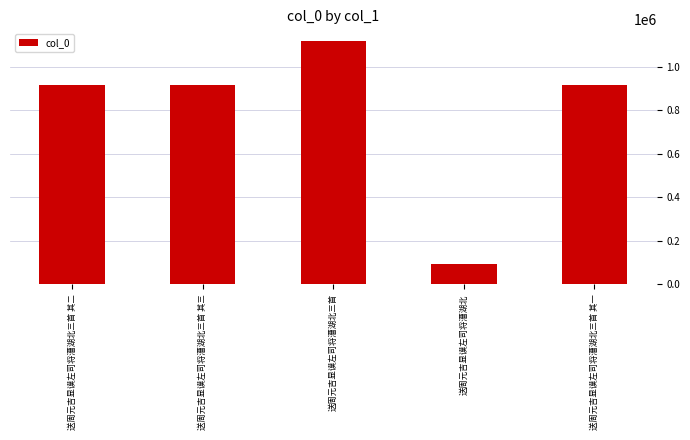

What is the greatest value displayed?

1115218